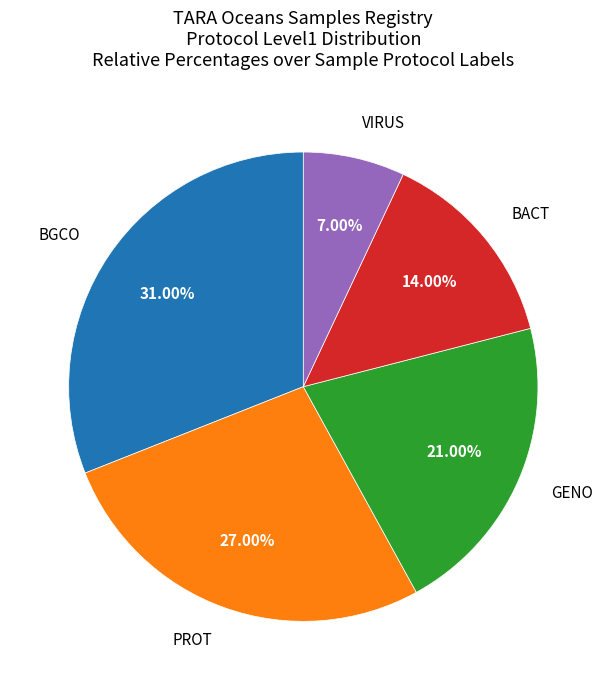

Does any single category account for the majority?

No